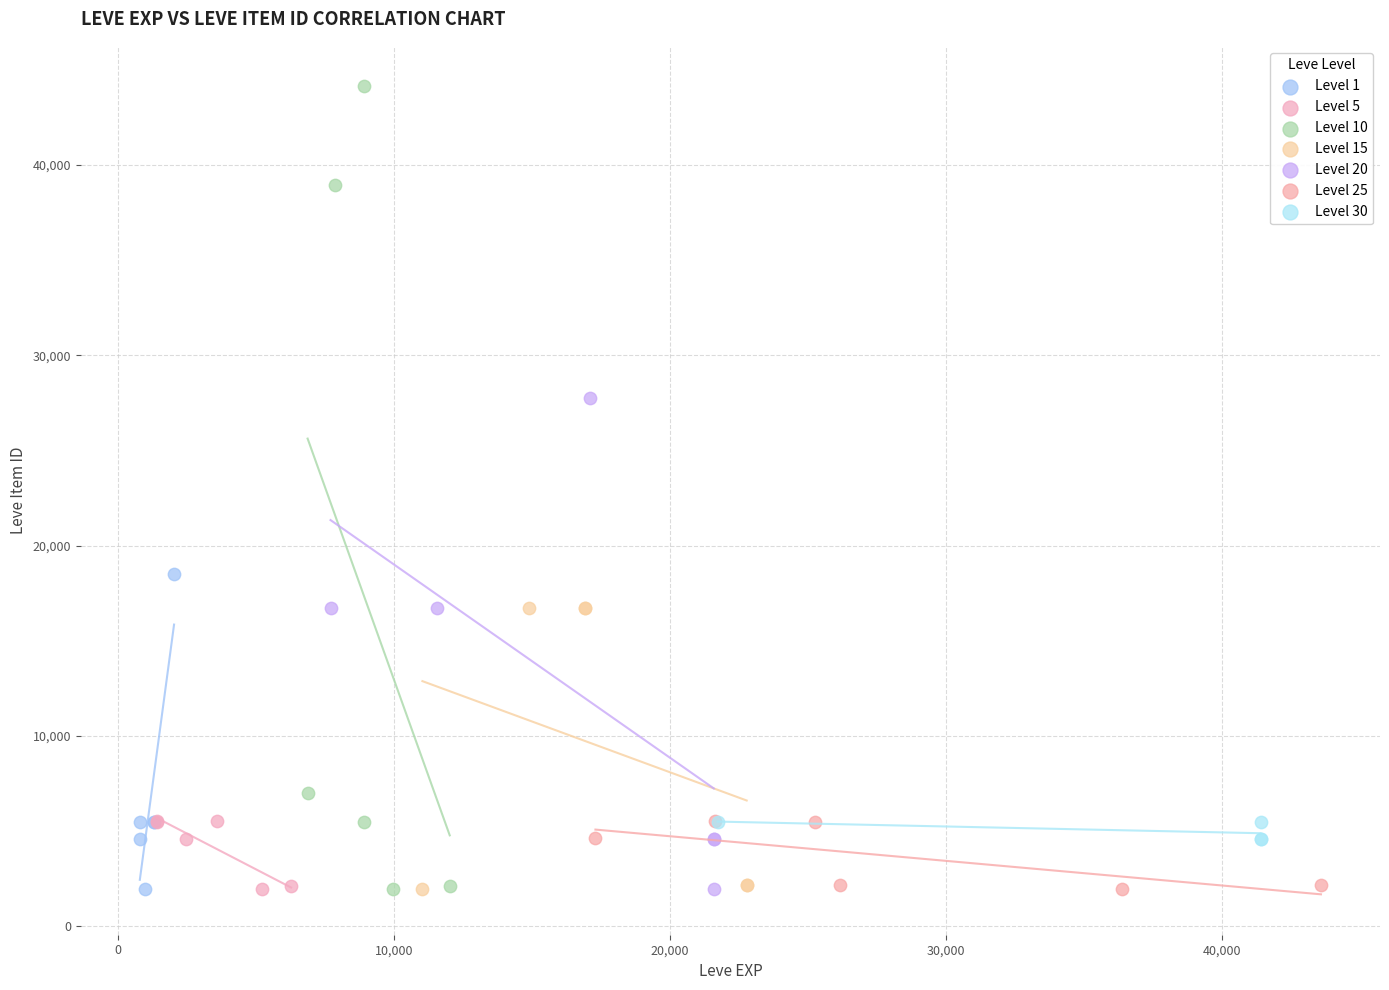

Which series contains the highest Y value?

Level 10